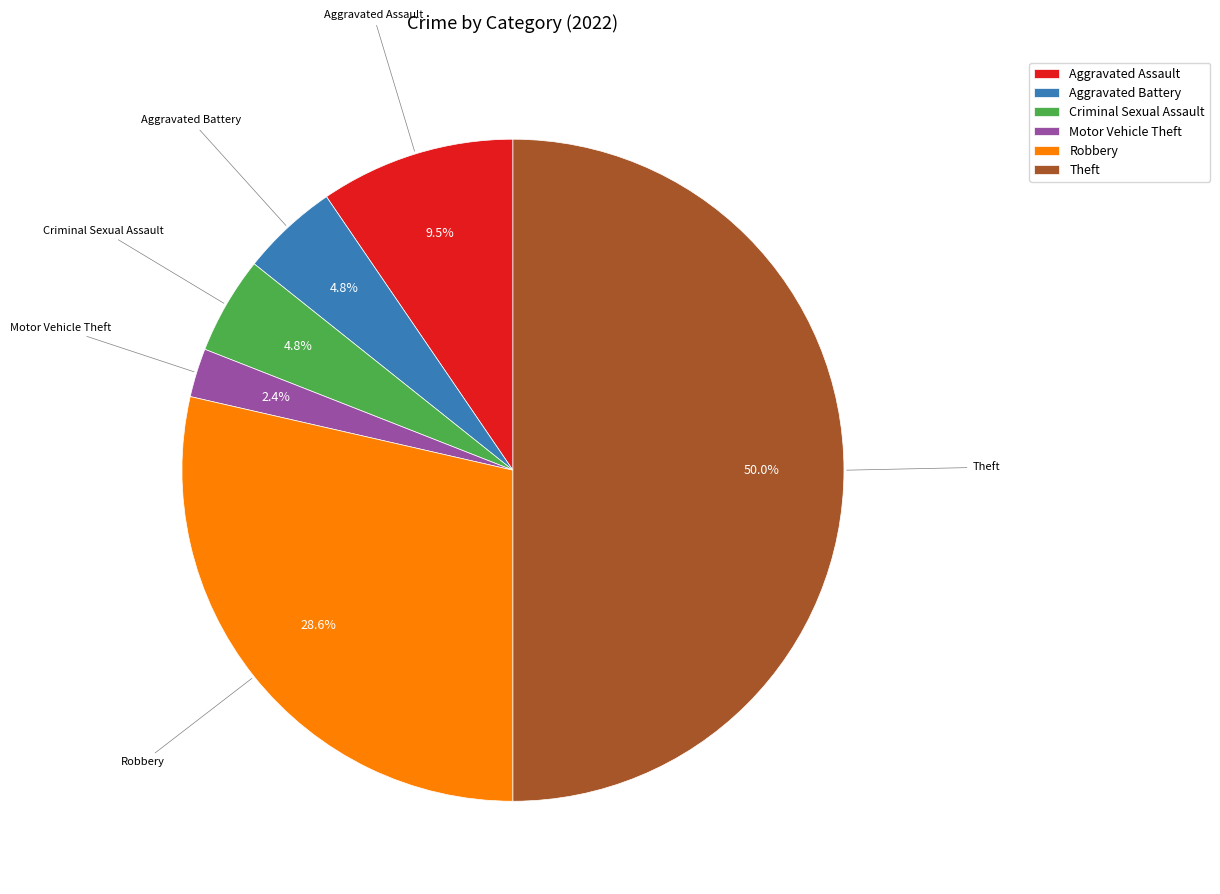

Do Aggravated Assault and Motor Vehicle Theft together represent more than half of the pie?

No